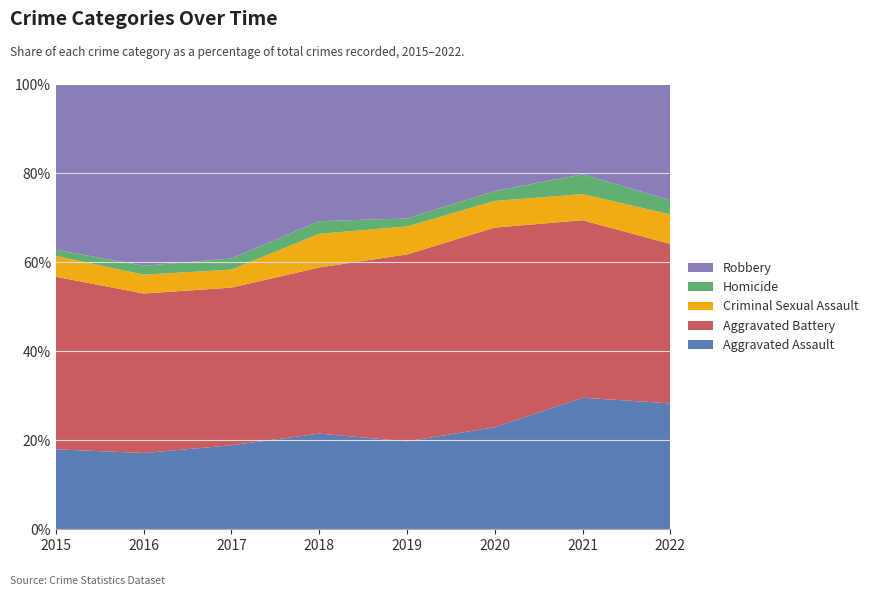

Reading left to right, transcribe all the data shown in this chart.

Aggravated Assault: 2015=77	2016=77	2017=98	2018=91	2019=88	2020=92	2021=126	2022=124
Aggravated Battery: 2015=166	2016=161	2017=184	2018=158	2019=187	2020=180	2021=170	2022=157
Criminal Sexual Assault: 2015=20	2016=19	2017=21	2018=32	2019=28	2020=24	2021=25	2022=29
Homicide: 2015=6	2016=9	2017=13	2018=12	2019=8	2020=9	2021=19	2022=14
Robbery: 2015=159	2016=183	2017=203	2018=130	2019=134	2020=96	2021=86	2022=114